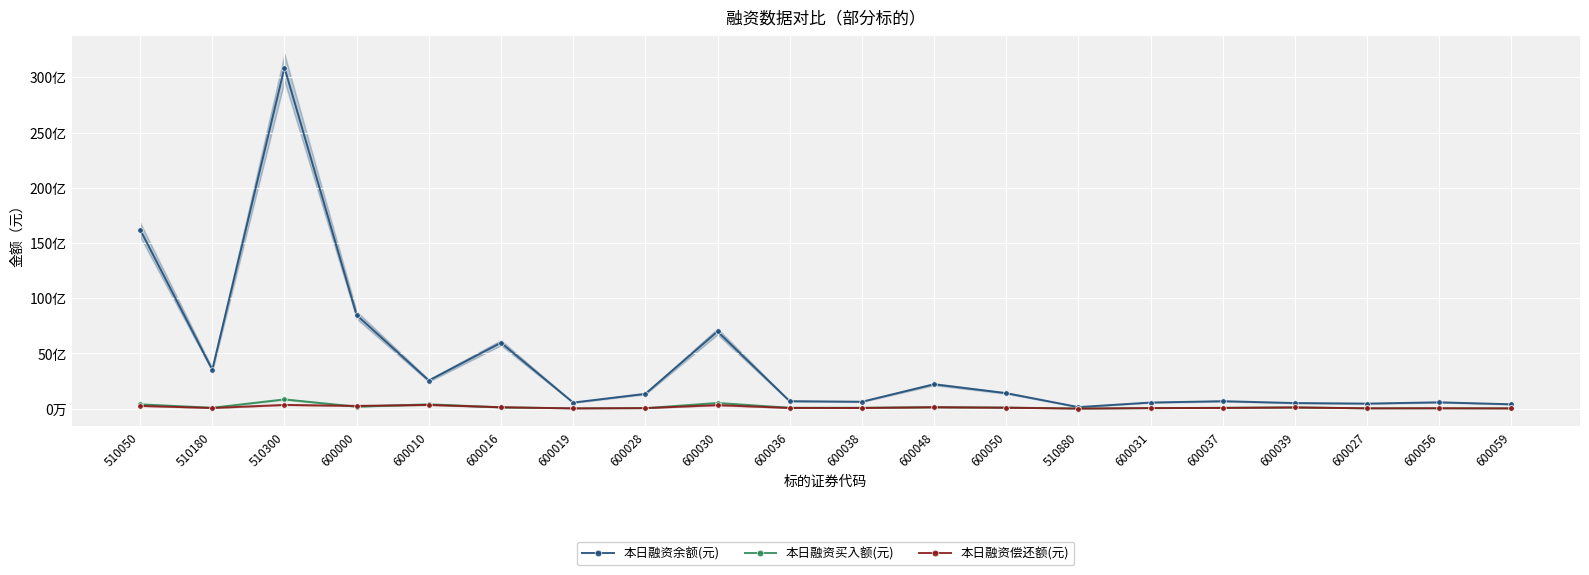

List the labels in order of 本日融资余额(元) value, smallest first.

510880, 600059, 600027, 600039, 600019, 600031, 600056, 600038, 600036, 600037, 600028, 600050, 600048, 600010, 510180, 600016, 600030, 600000, 510050, 510300